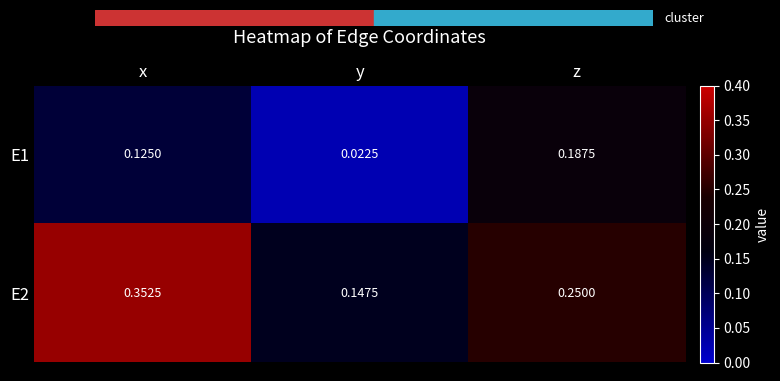

At which category is the sum across all series the highest?

x